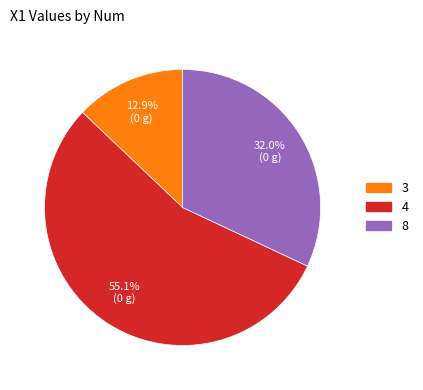

To the nearest percent, what is the difference between the 8 and 3 slice percentages?

19%